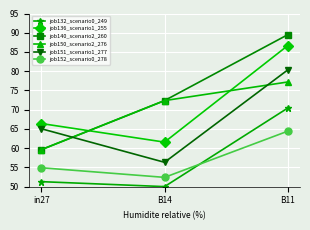

Which label corresponds to the largest value in the chart?

B11